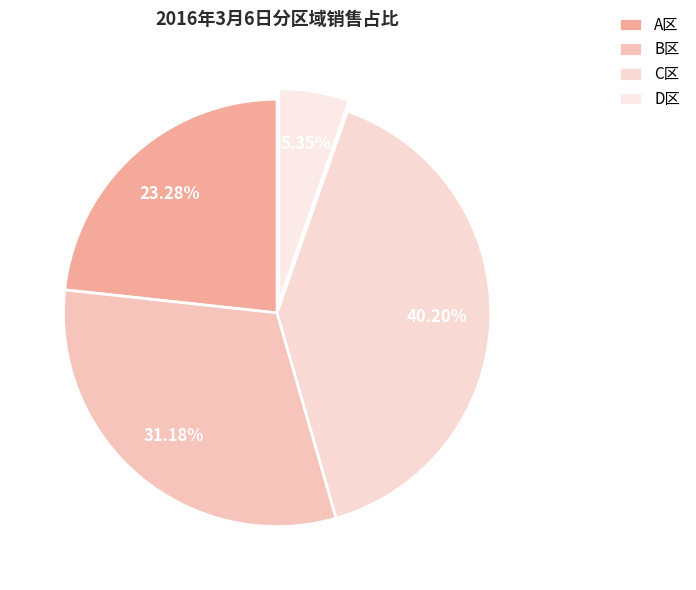

Count the number of slices in the pie.

4